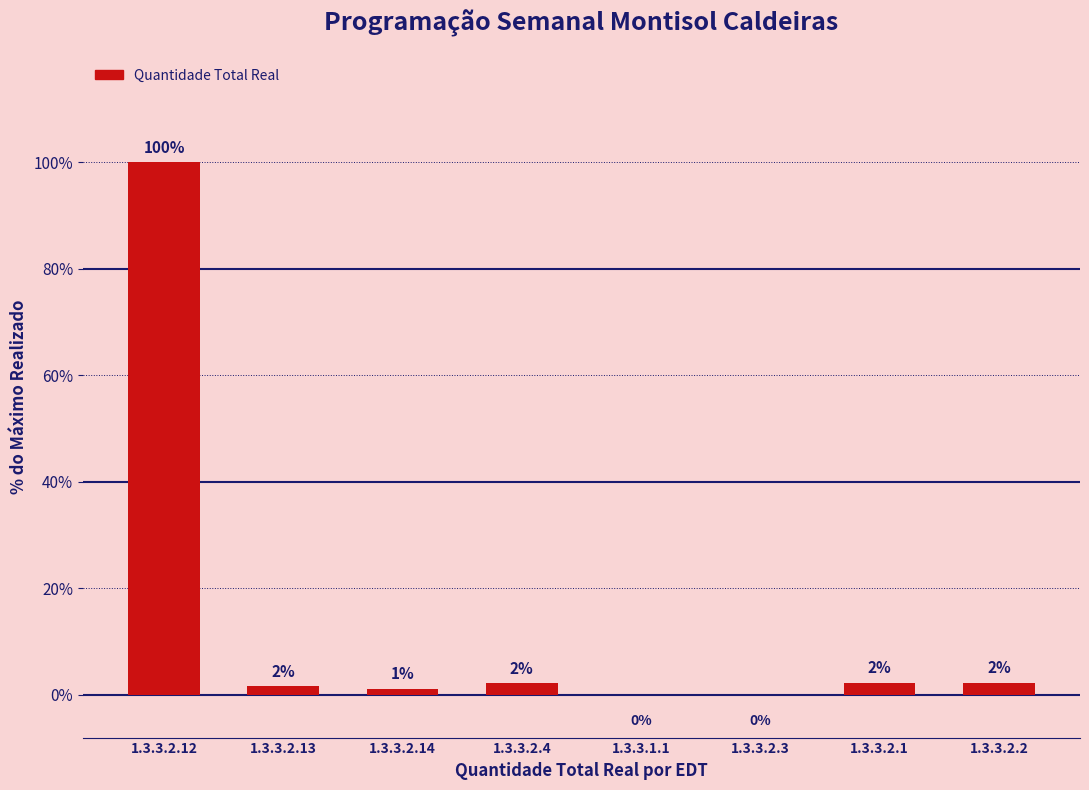

Are the bars horizontal?

No